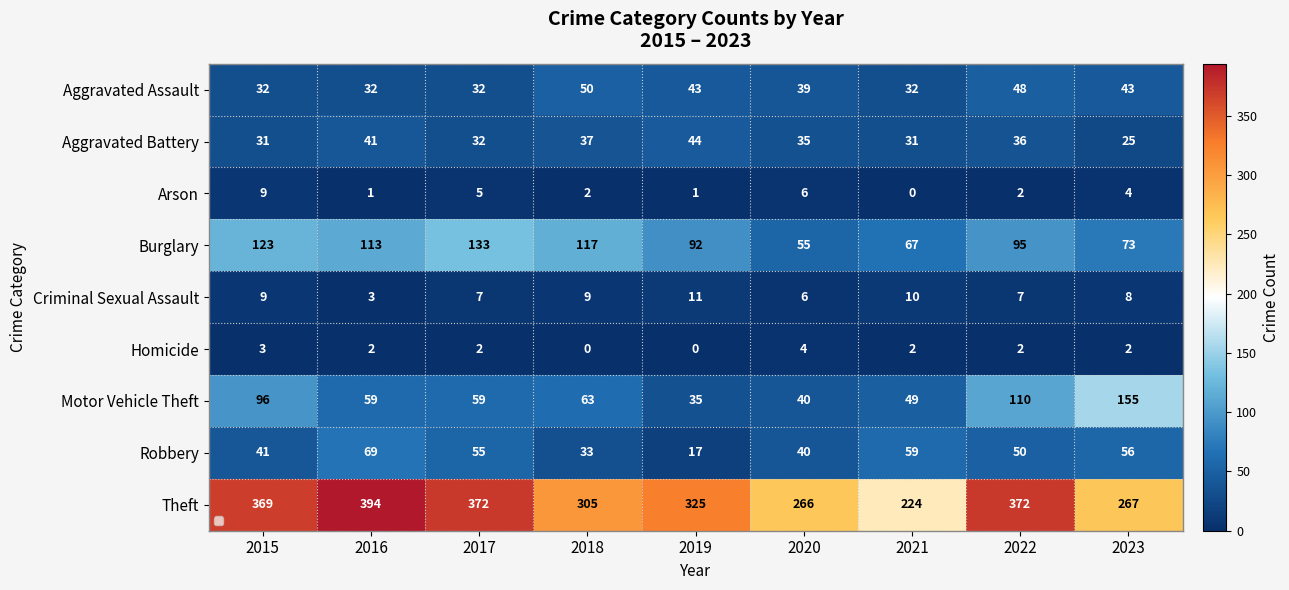

Which has a higher value, 2022 or 2021?

2022